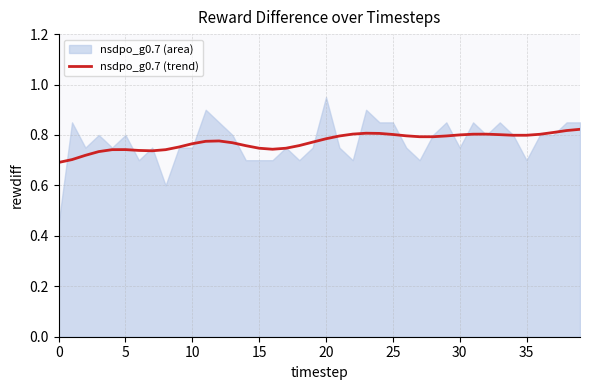

How many values are between 0 and 1?

40